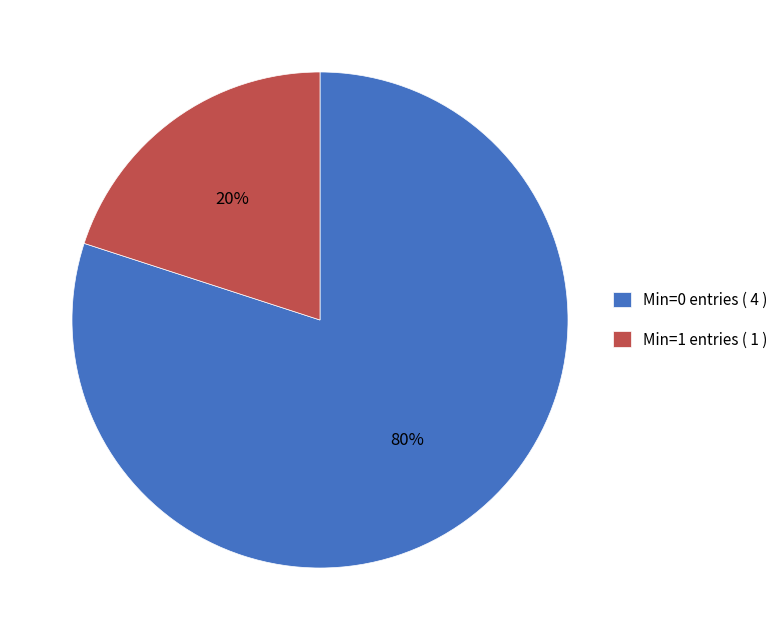

How many segments does this pie chart have?

2